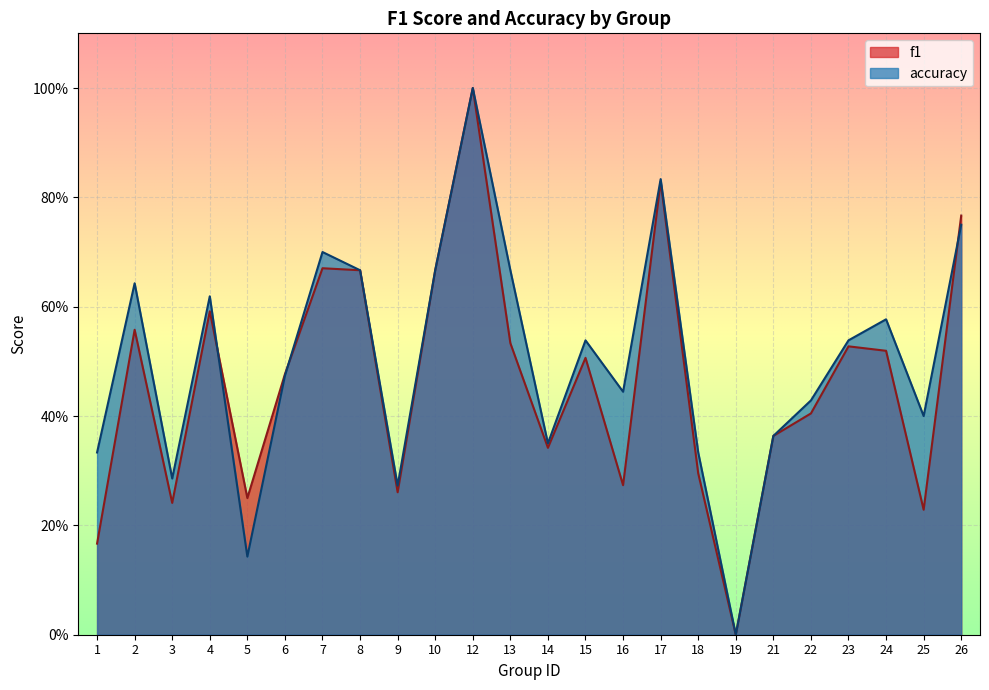

In accuracy, how many points are higher than both neighbors (excluding endpoints)?

7